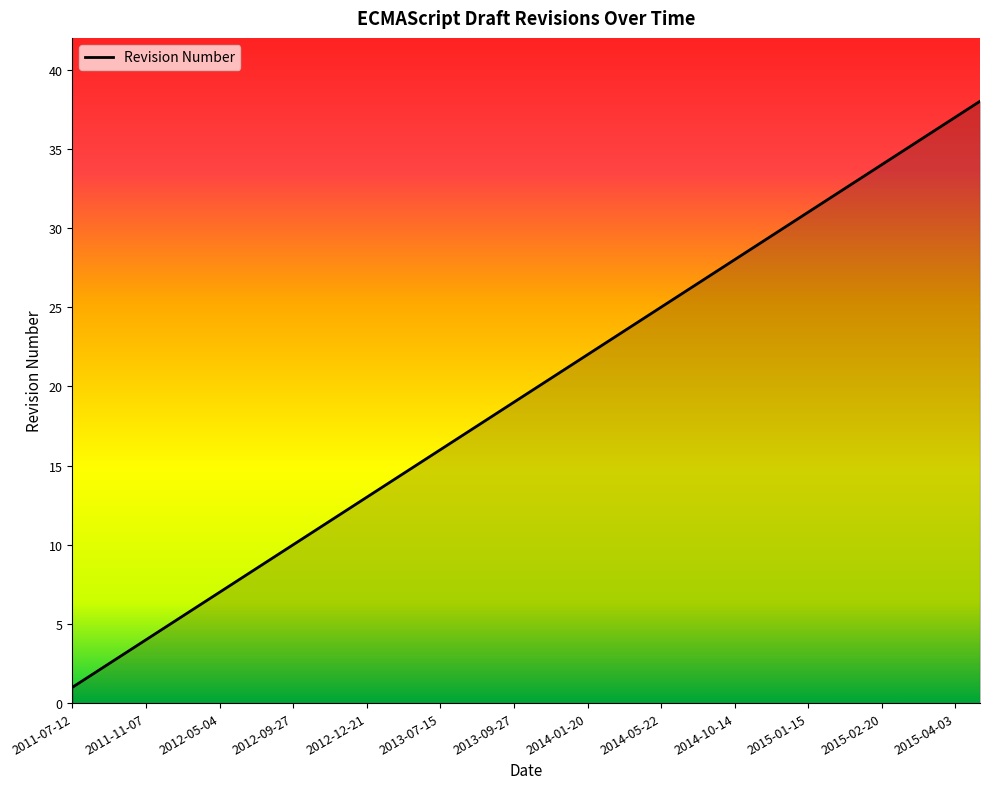

Is it true that the value at 2015-01-15 is 31?

True